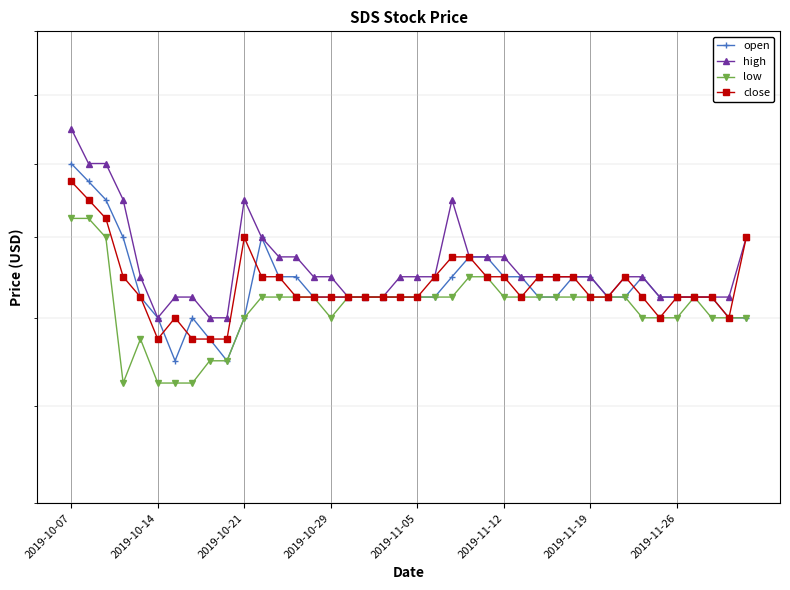

The value of low at 13 is 0.3. True or false?

False